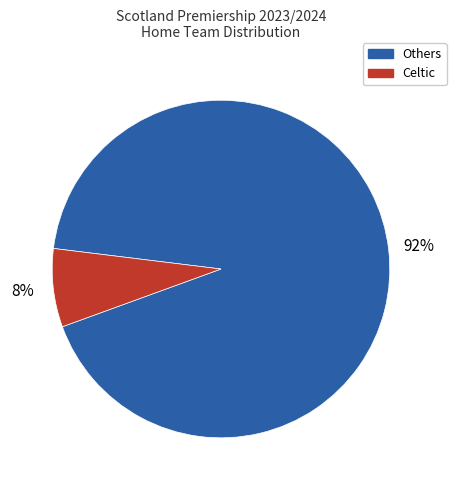

Rank the categories by value from lowest to highest.

Celtic, Others